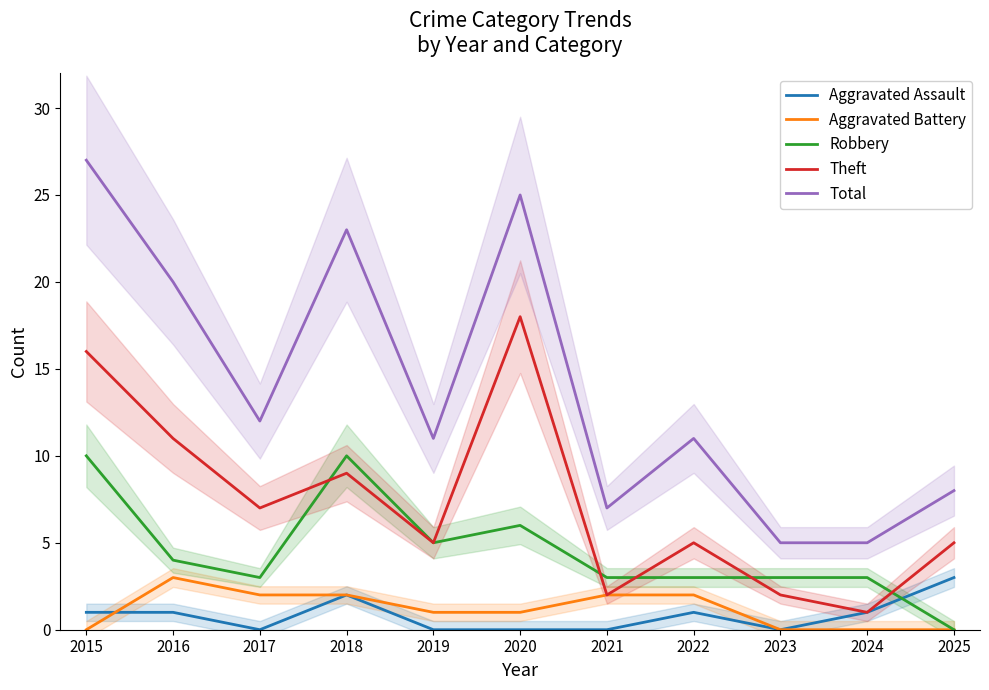

At which label is Aggravated Battery closest to 1?

2019